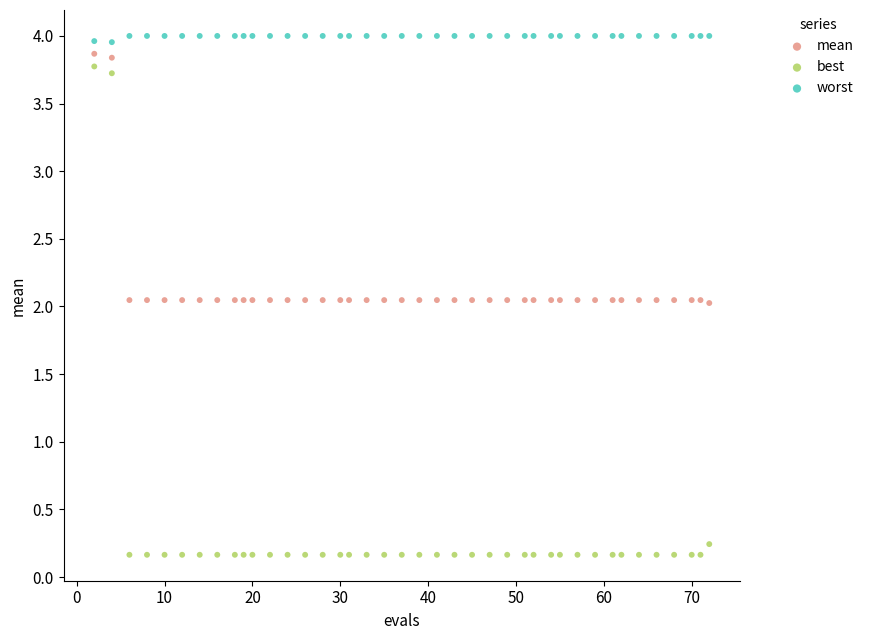

Which series contains the lowest Y value?

best